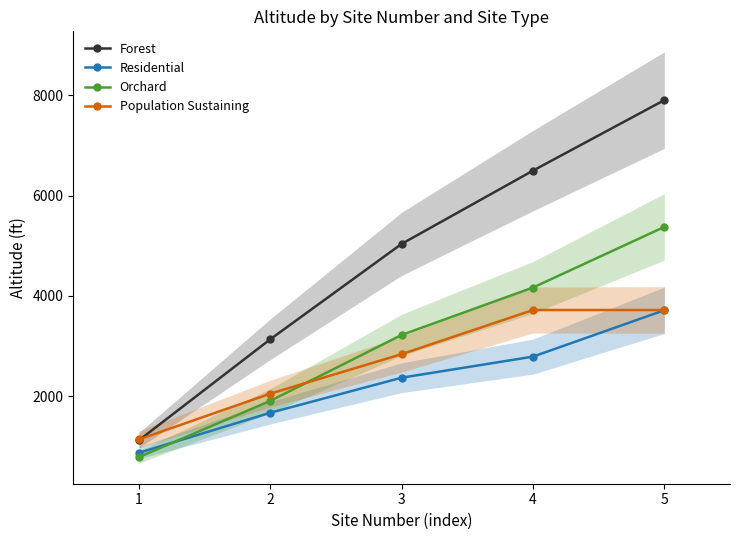

At which category is the sum across all series the highest?

5